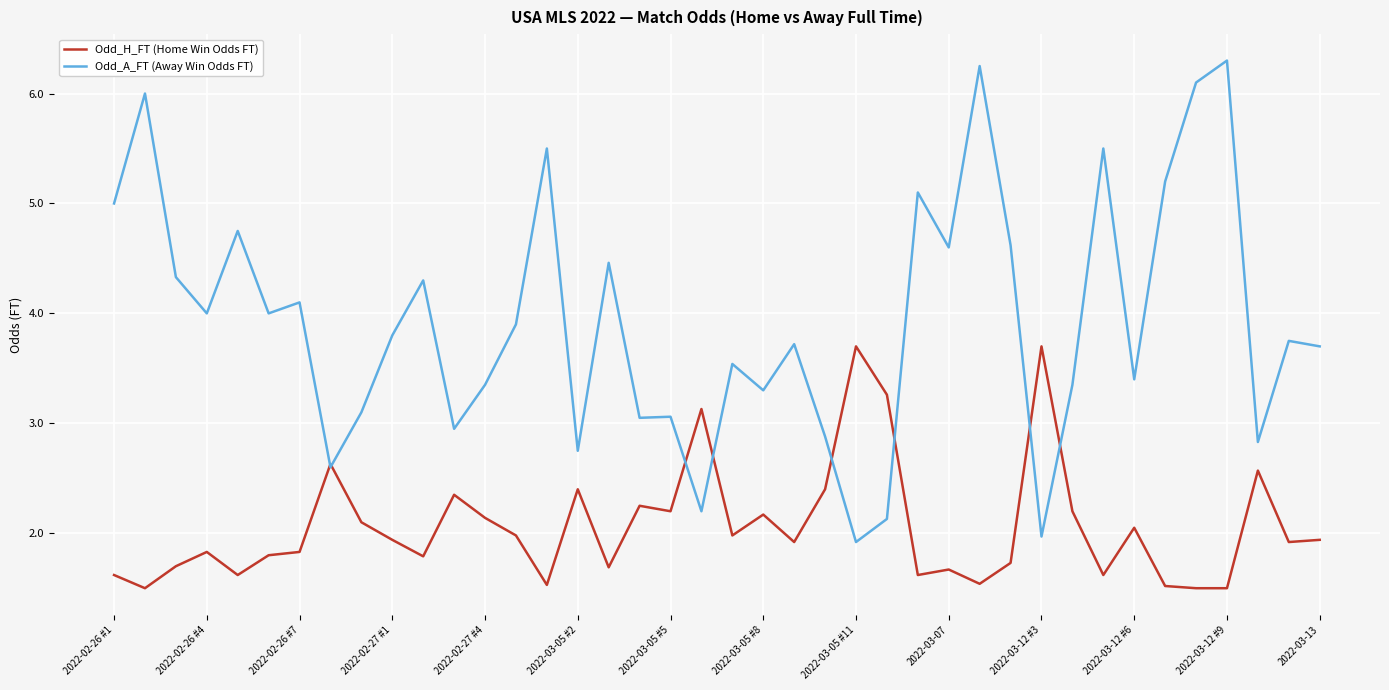

Which series has the widest spread of values?

Odd_A_FT (Away Win Odds FT)